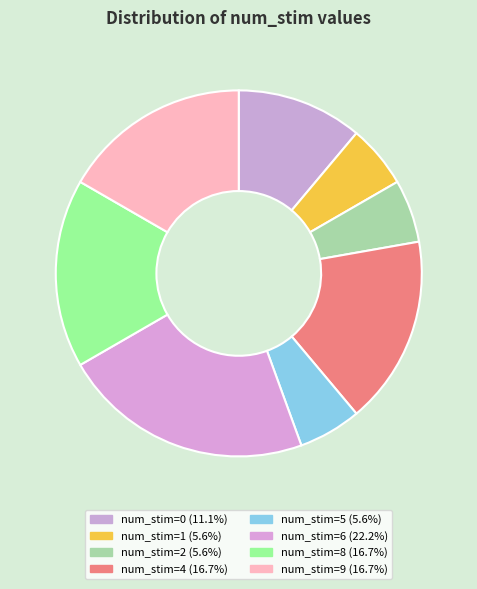

How many slices are in this pie chart?

8